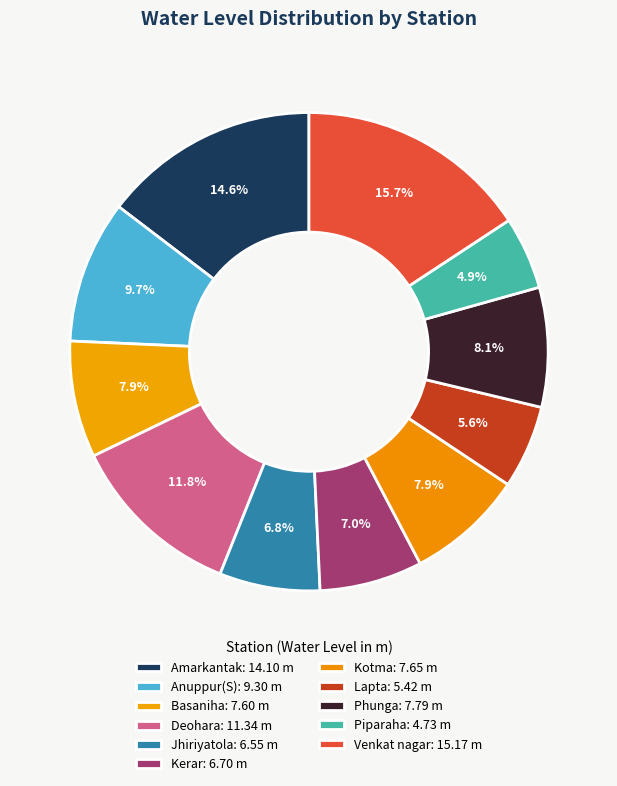

Which category has the biggest portion of the pie?

Venkat nagar